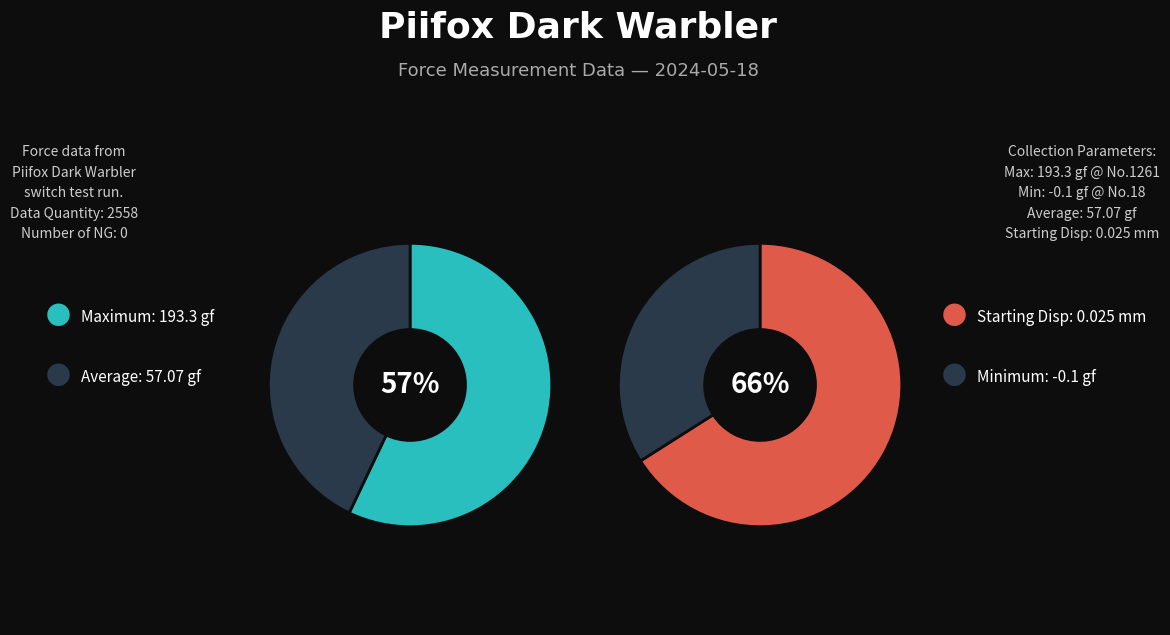

To the nearest percent, what is the difference between the largest and smallest slice percentages?

14%